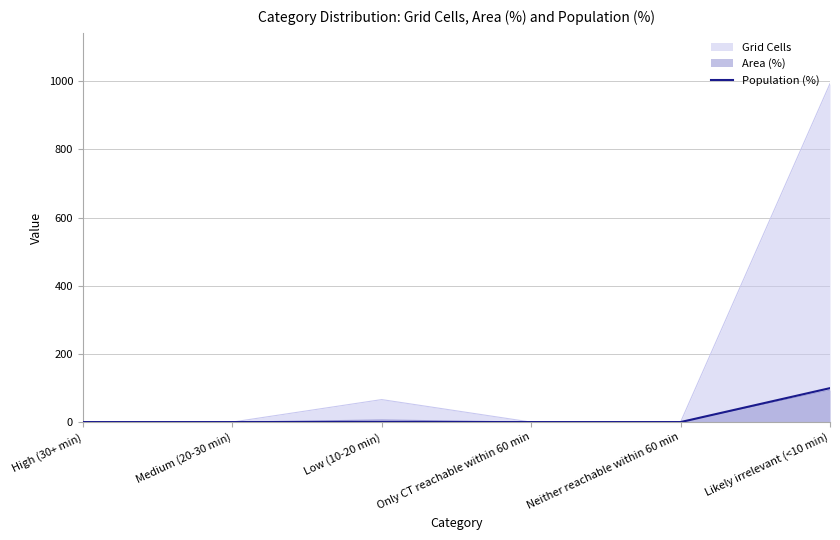

Rank the categories by value from lowest to highest.

High (30+ min), Medium (20-30 min), Only CT reachable within 60 min, Neither reachable within 60 min, Low (10-20 min), Likely irrelevant (<10 min)